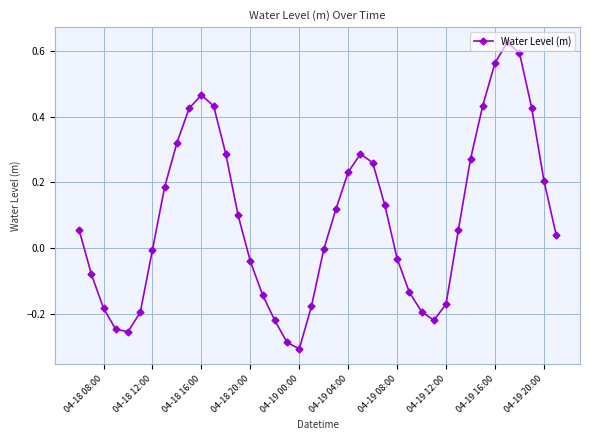

True or false: the data has more than 0 interior local peaks.

True